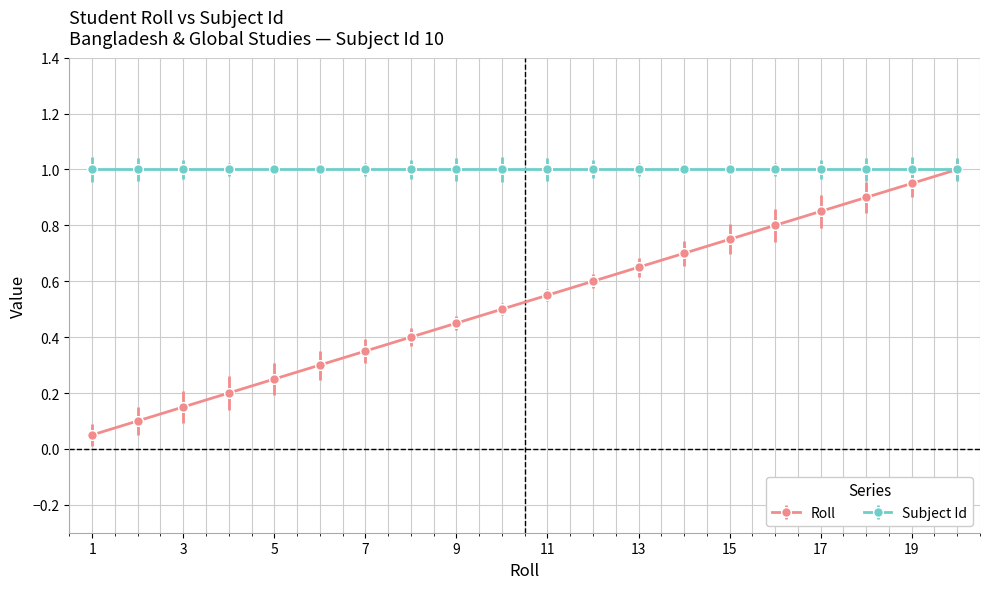

True or false: Roll has more than 0 points higher than both neighbors.

False